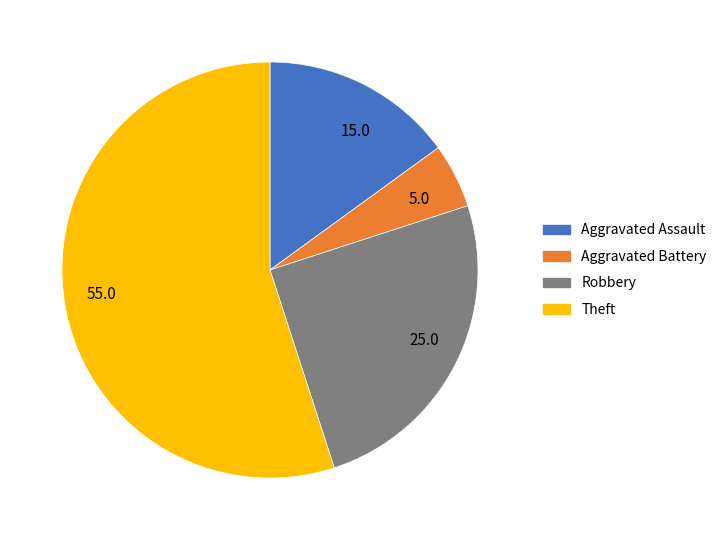

The 15.0 slice represents 6% of the pie. True or false?

False